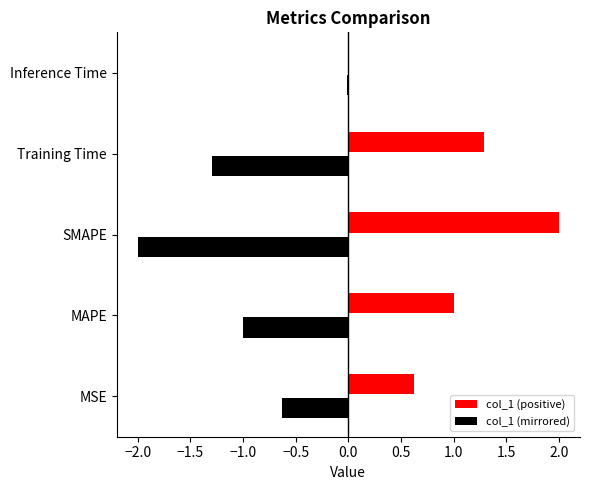

Where is the data nearest to the value 1?

MAPE